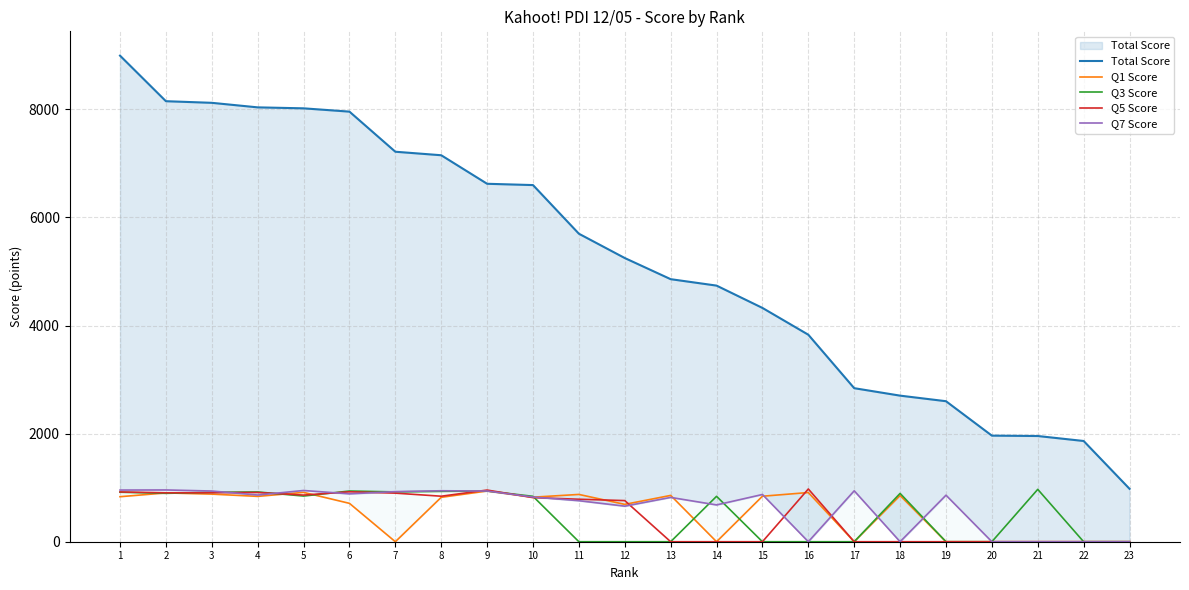

At which category is the sum across all series the highest?

1